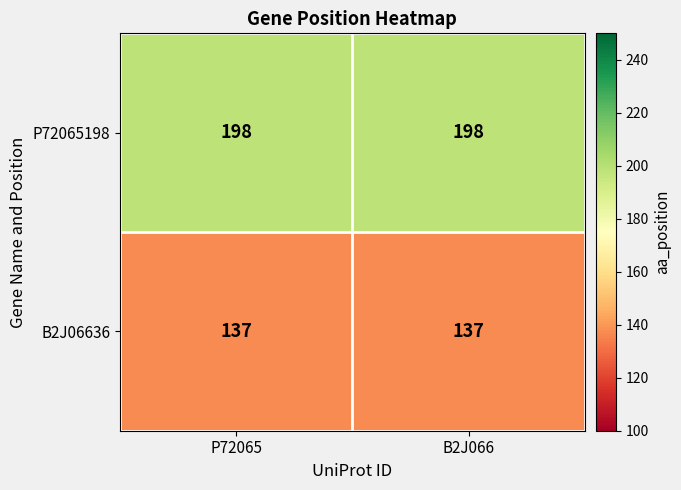

Rank the series by their maximum value, from lowest to highest.

B2J06636, P72065198